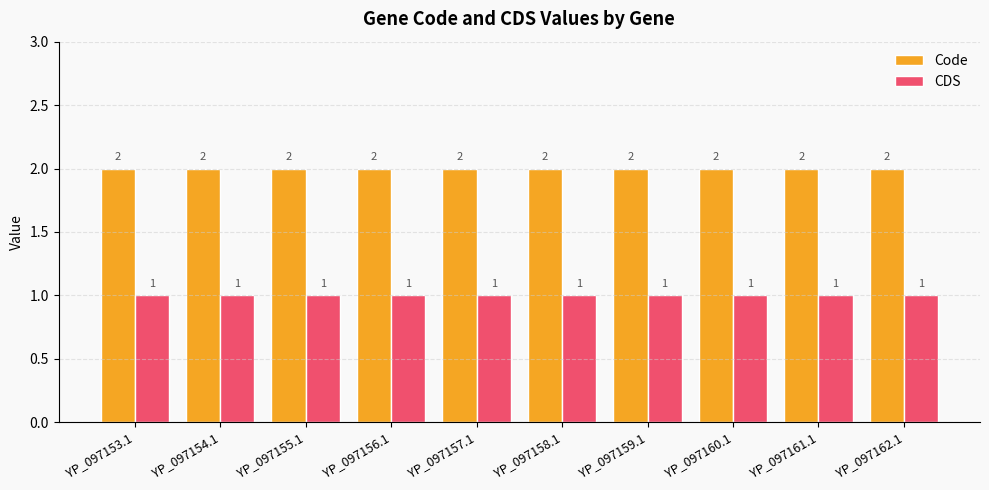

Which series has the largest total across all categories?

Code